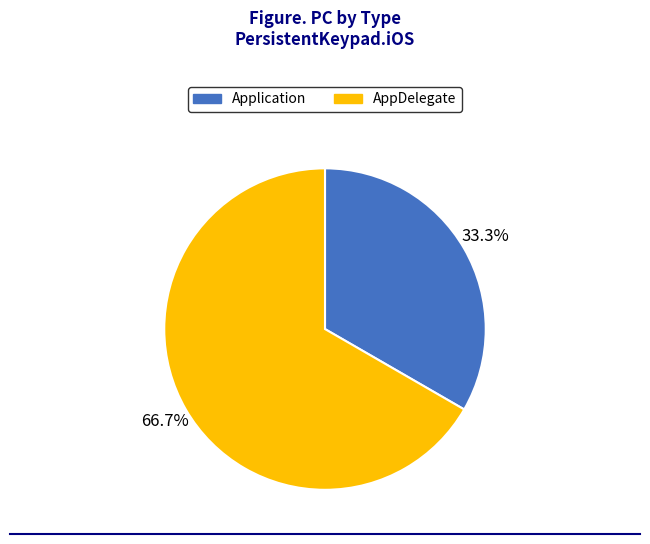

Between AppDelegate and Application, which is larger?

AppDelegate